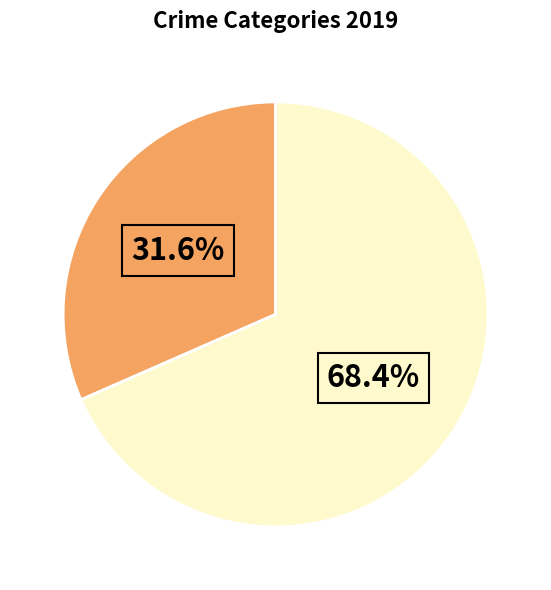

Is there a majority slice in this chart?

Yes